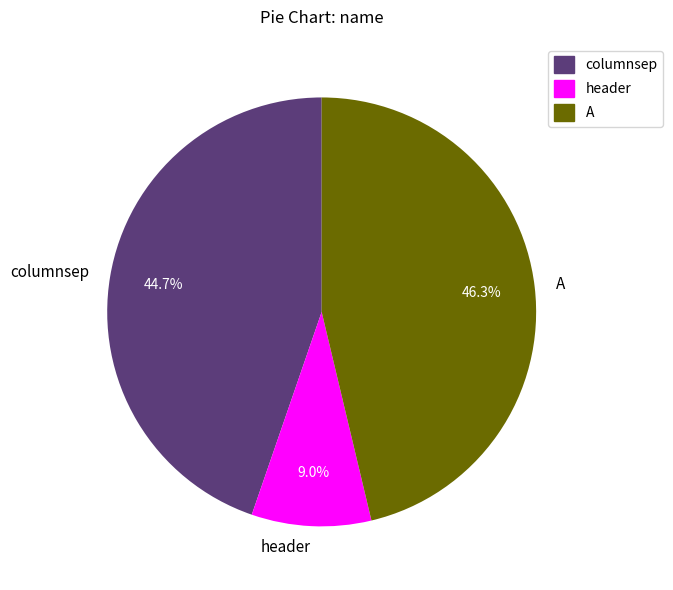

To the nearest percent, what is the average slice percentage?

33%